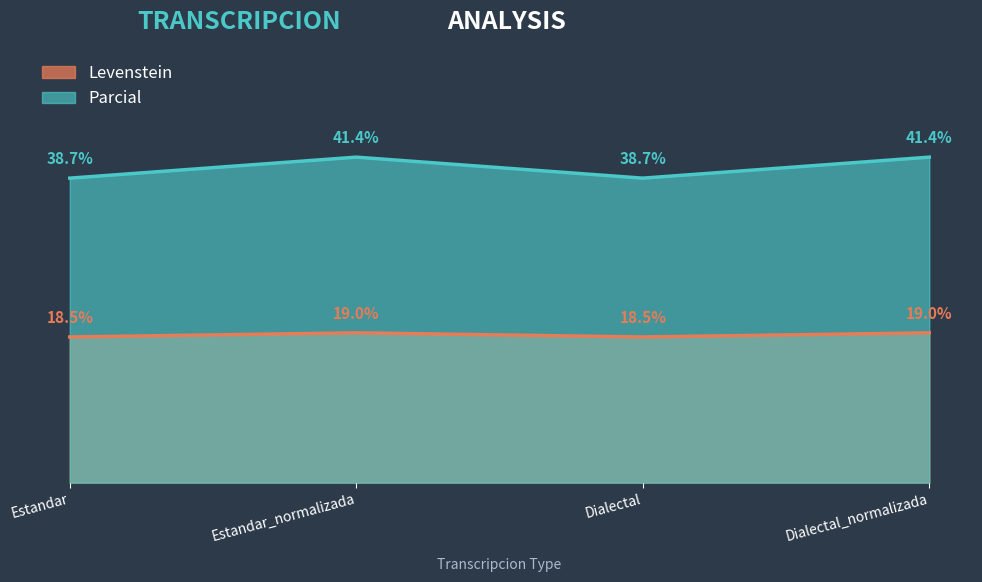

What is the label of the 2nd point from the right?

Dialectal